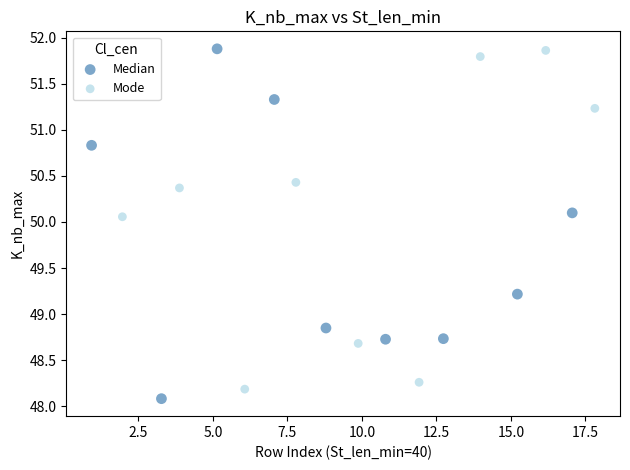

Which series has the widest spread of Y values?

Median